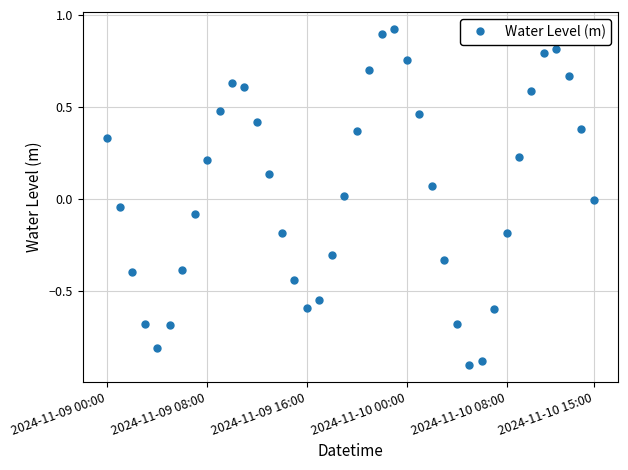

What is the sum of all values?

1.7